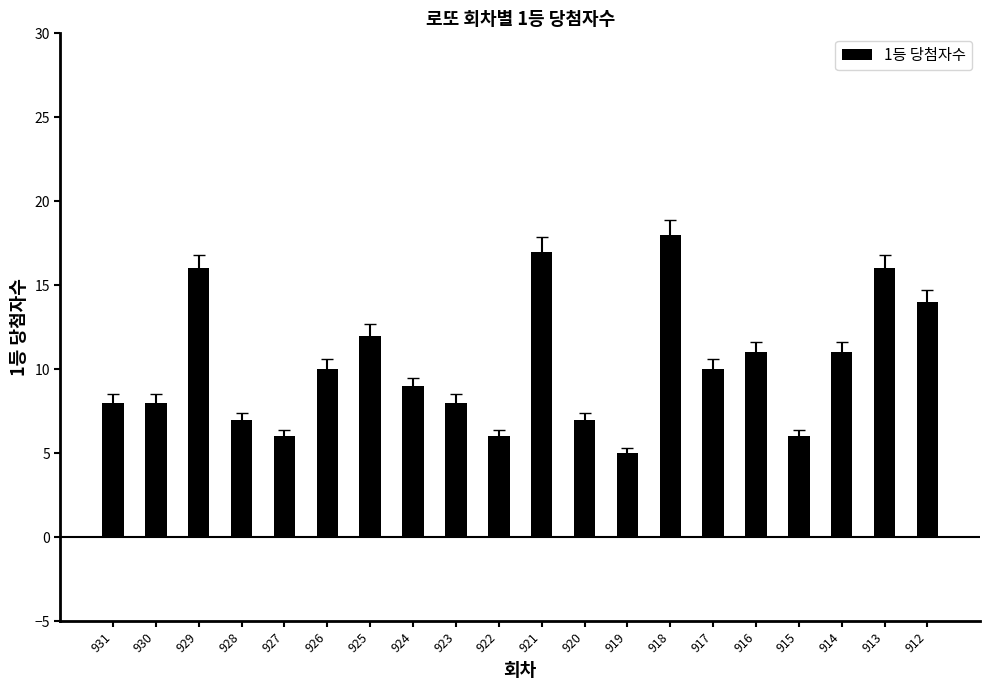

What is the value of the 3rd bar from the left?

16